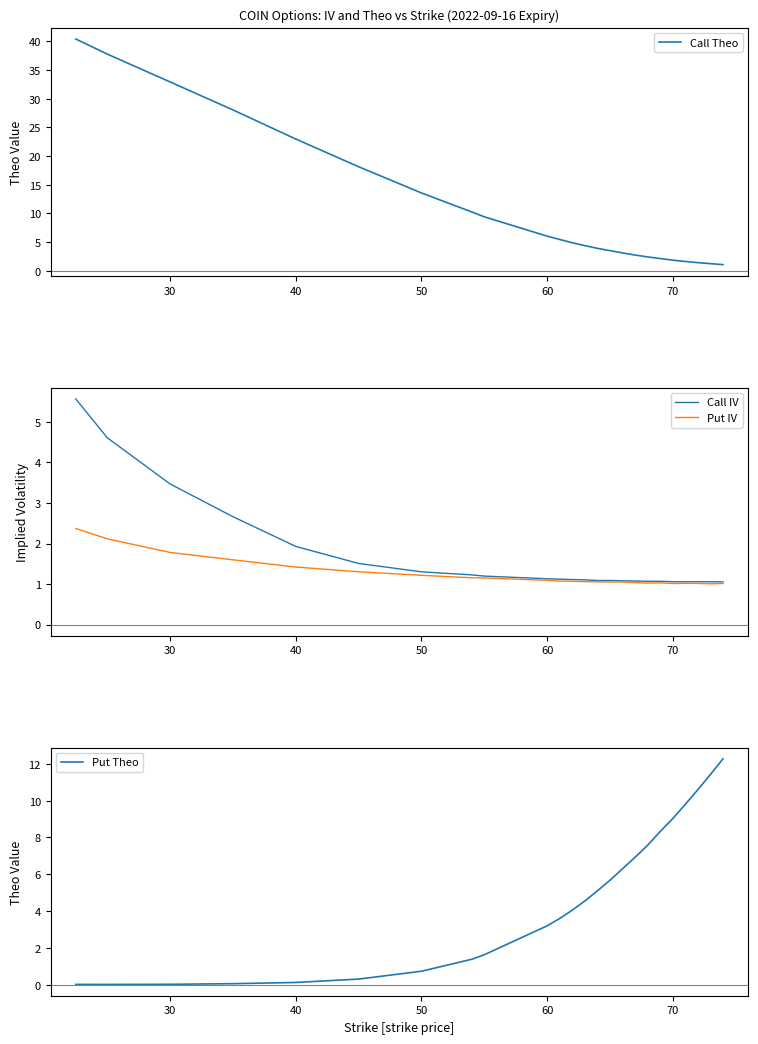

What is the average value of the Put IV series?

1.2